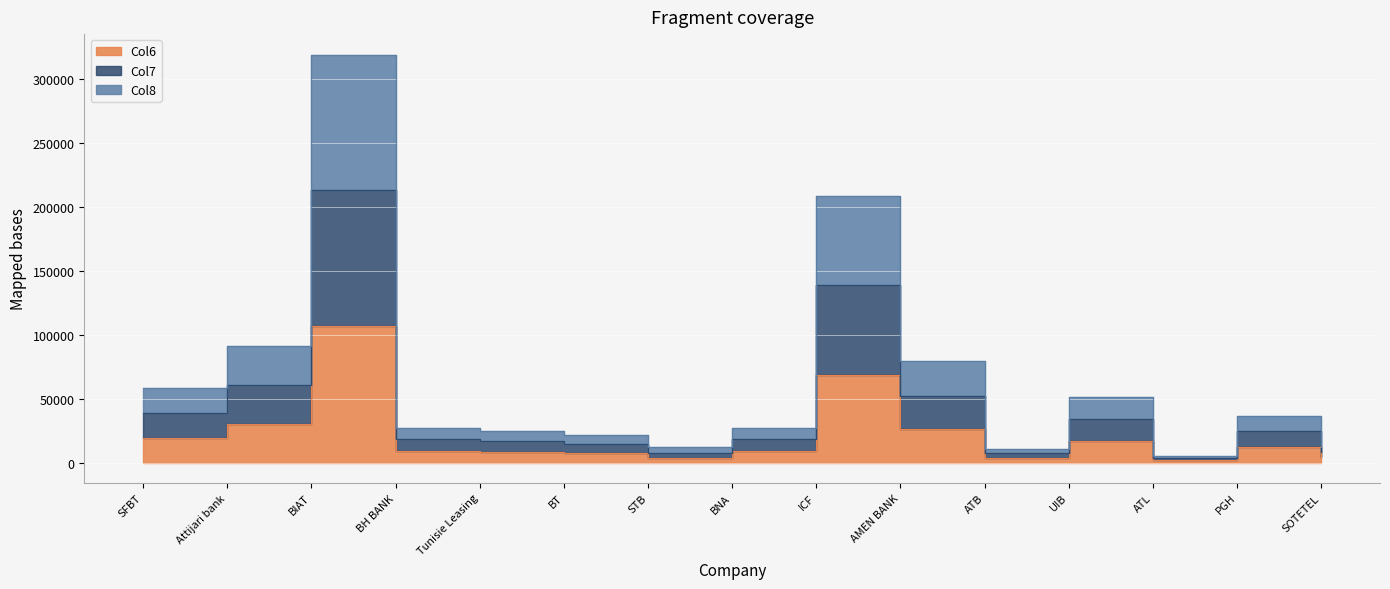

At how many categories does at least one series exceed 214423?

1